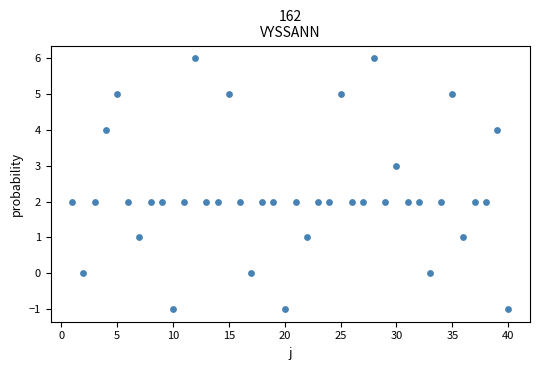

What is the range of X values (max minus min)?

39